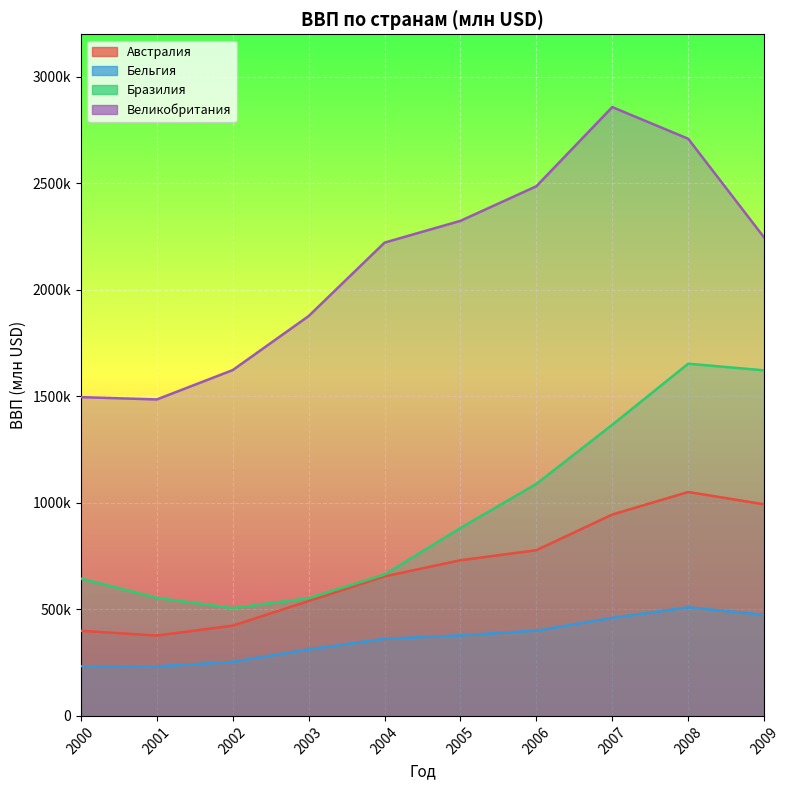

True or false: Австралия and Бельгия cross at least once.

False